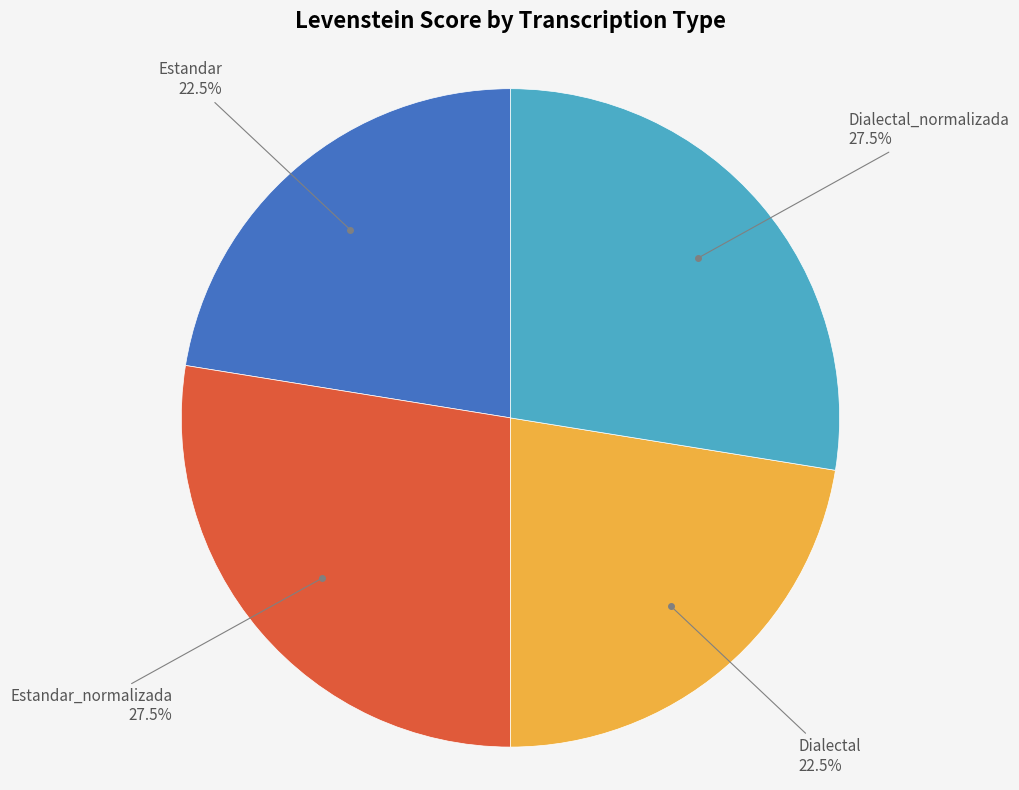

Is there a majority slice in this chart?

No